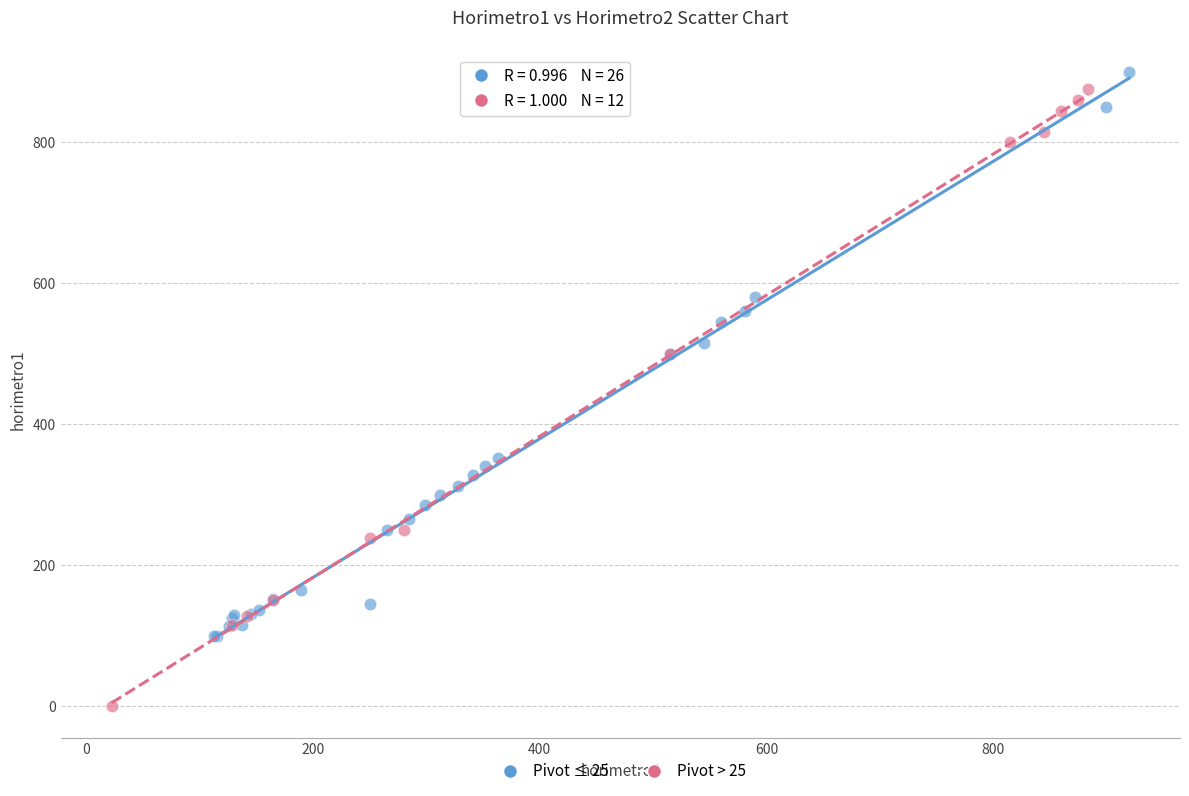

Which series has the largest Y range (max minus min)?

Pivot > 25